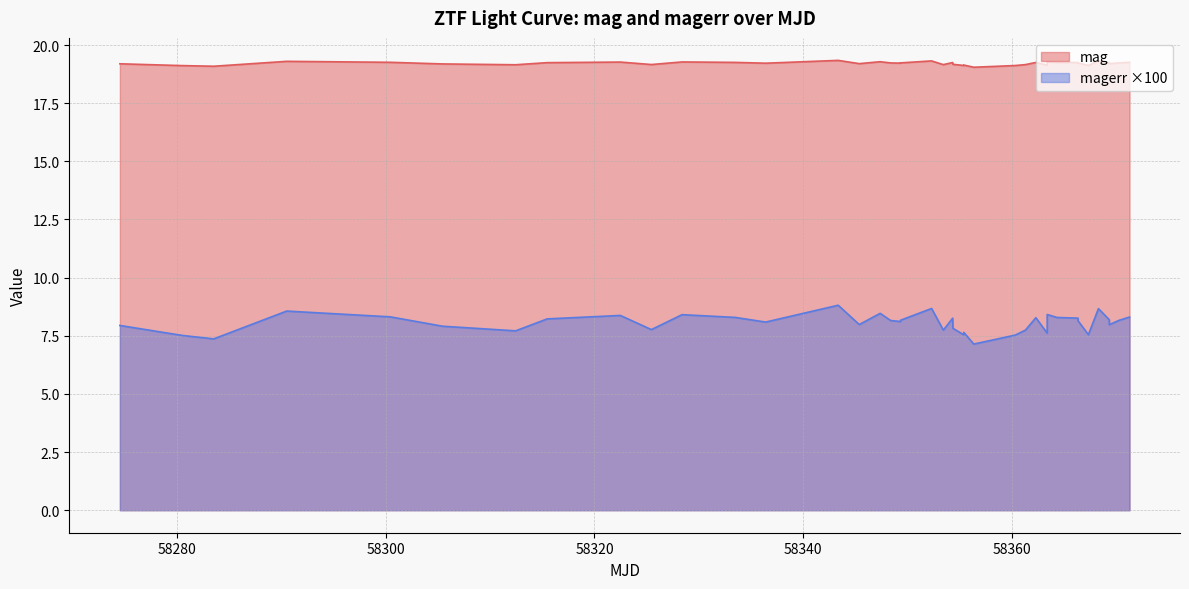

Reading left to right, list all the values displayed in this chart.

mag: 19.2	19.1	19.1	19.3	19.3	19.2	19.2	19.2	19.3	19.2	19.3	19.3	19.2	19.3	19.2	19.3	19.2	19.2	19.2	19.3	19.2	19.2	19.2	19.1	19.1	19.0	19.1	19.2	19.3	19.1	19.3	19.3	19.2	19.2	19.1	19.3	19.2	19.2	19.2	19.3
magerr: 7.9	7.5	7.4	8.6	8.3	7.9	7.7	8.2	8.4	7.8	8.4	8.3	8.1	8.8	8.0	8.5	8.2	8.1	8.2	8.7	7.7	8.3	7.8	7.5	7.6	7.1	7.5	7.7	8.3	7.6	8.4	8.3	8.3	8.1	7.5	8.7	8.2	8.0	8.2	8.3